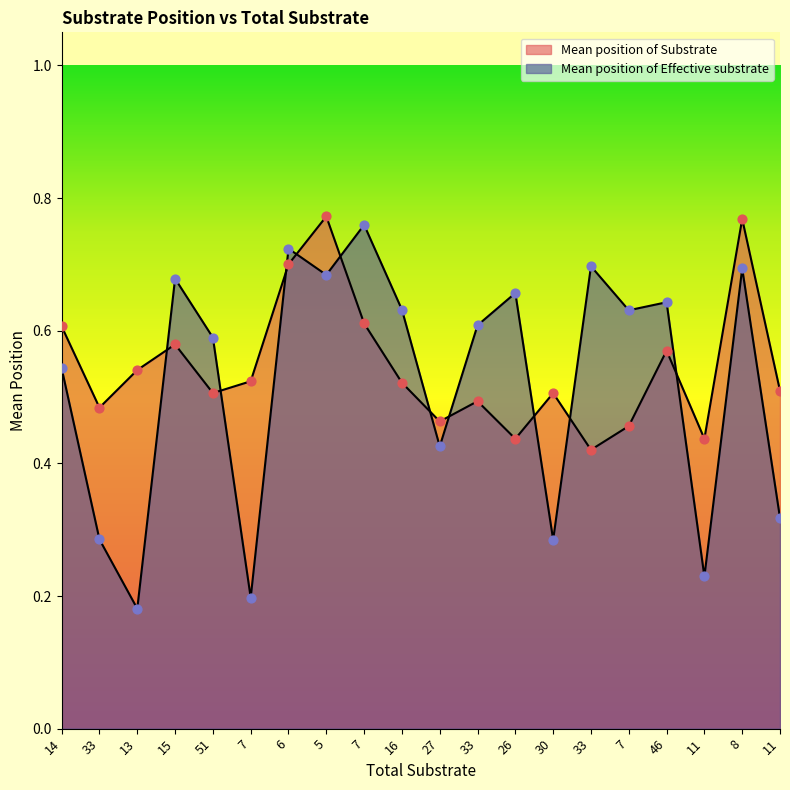

At how many categories does at least one series exceed 0?

20